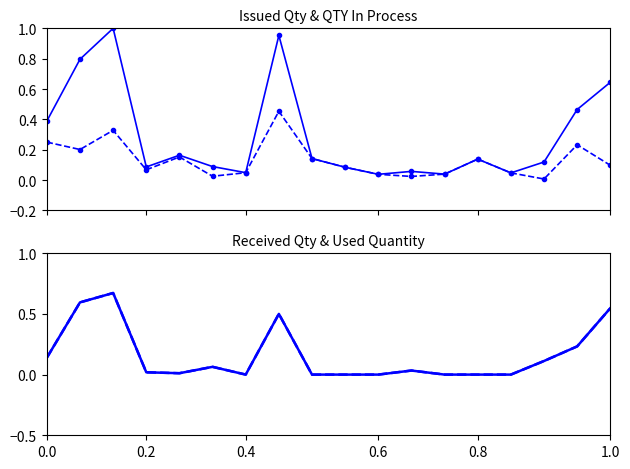

Reading left to right, what are all the values shown in this chart?

ISSUED QTY: 0.4	0.8	1.0	0.1	0.2	0.1	0.0	1.0	0.1	0.1	0.0	0.1	0.0	0.1	0.0	0.1	0.5	0.6
QTY IN PROCESS: 0.2	0.2	0.3	0.1	0.2	0.0	0.0	0.5	0.1	0.1	0.0	0.0	0.0	0.1	0.0	0.0	0.2	0.1
RECEIVED QTY: 0.1	0.6	0.7	0.0	0.0	0.1	0.0	0.5	0.0	0.0	0.0	0.0	0.0	0.0	0.0	0.1	0.2	0.5
Used Quantity: 0.1	0.6	0.7	0.0	0.0	0.1	0.0	0.5	0.0	0.0	0.0	0.0	0.0	0.0	0.0	0.1	0.2	0.5